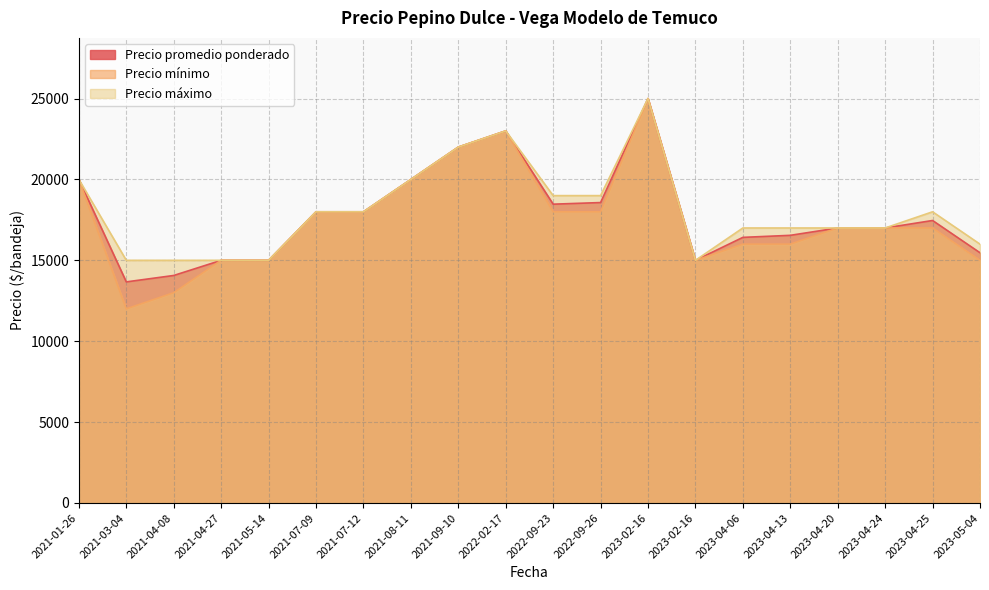

At how many categories does at least one series exceed 13653?

20